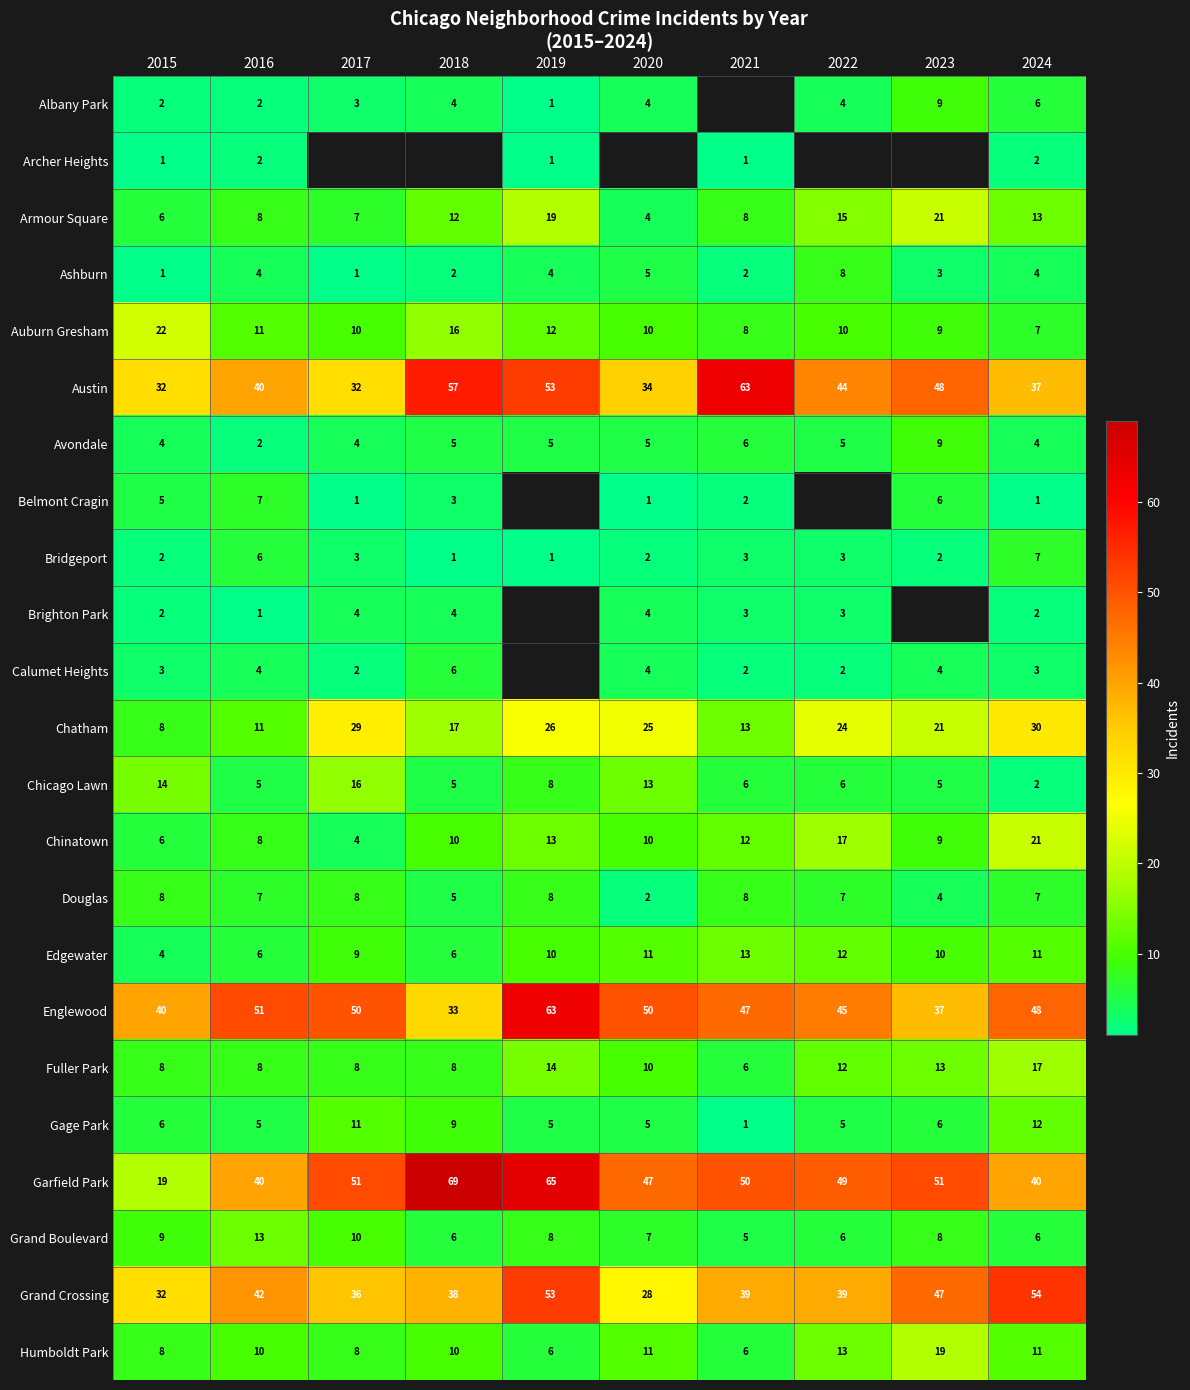

At which label does Fuller Park first exceed 10?

2019